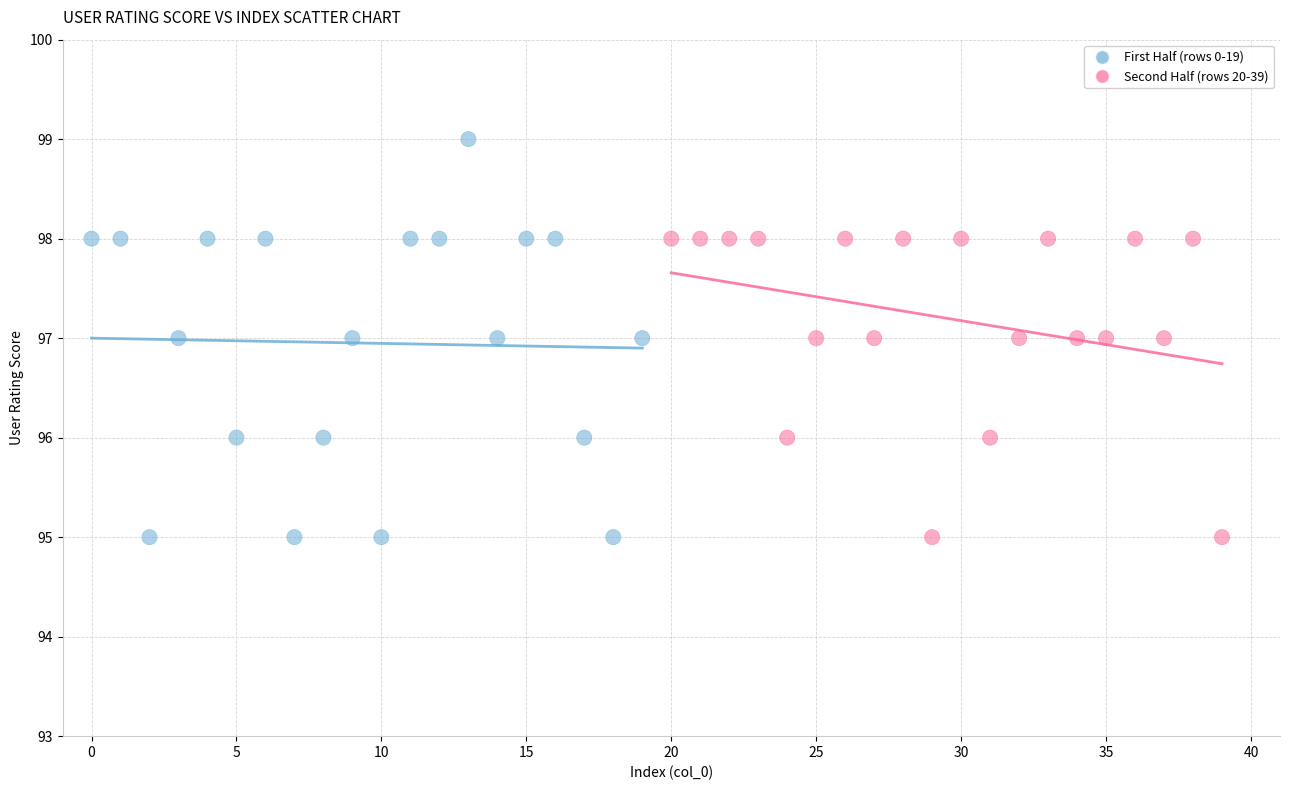

Which series reaches the maximum Y coordinate?

First Half (rows 0-19)